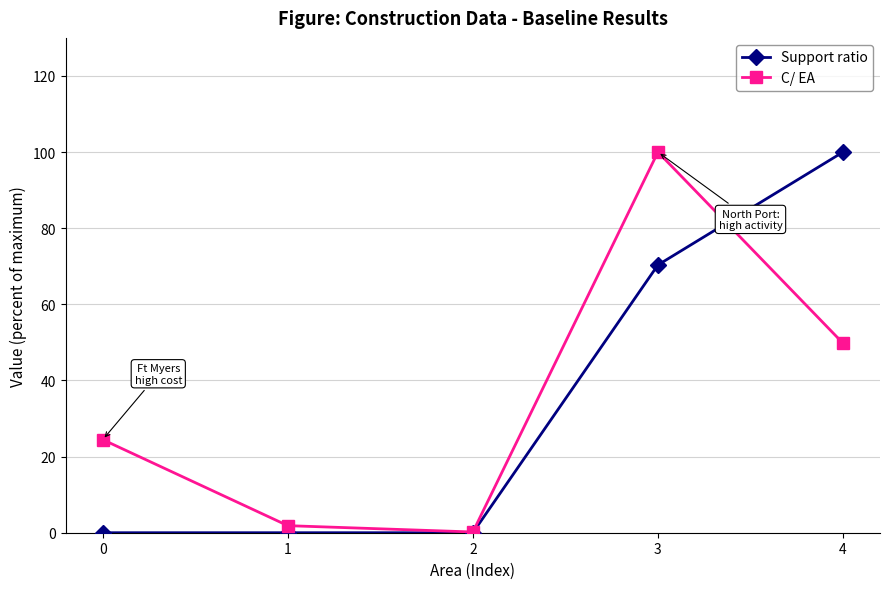

The value of C/ EA at 2 is 0.2. True or false?

True